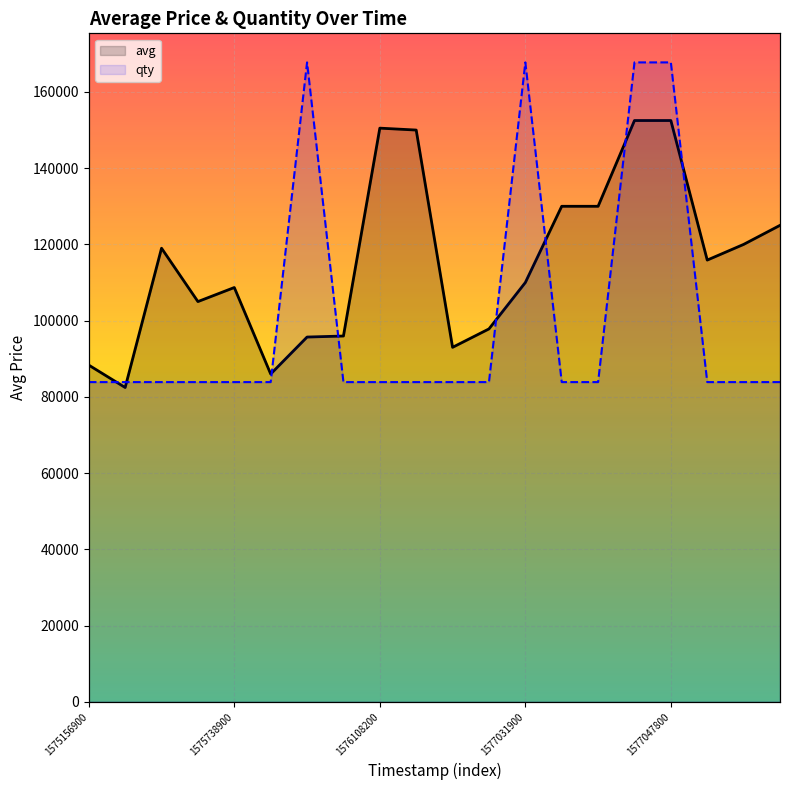

What is the greatest value displayed?

167750